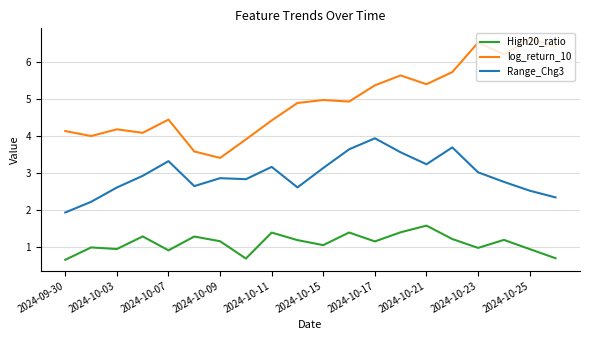

What is the difference between the maximum and minimum values in the Range_Chg3 series?

2.0